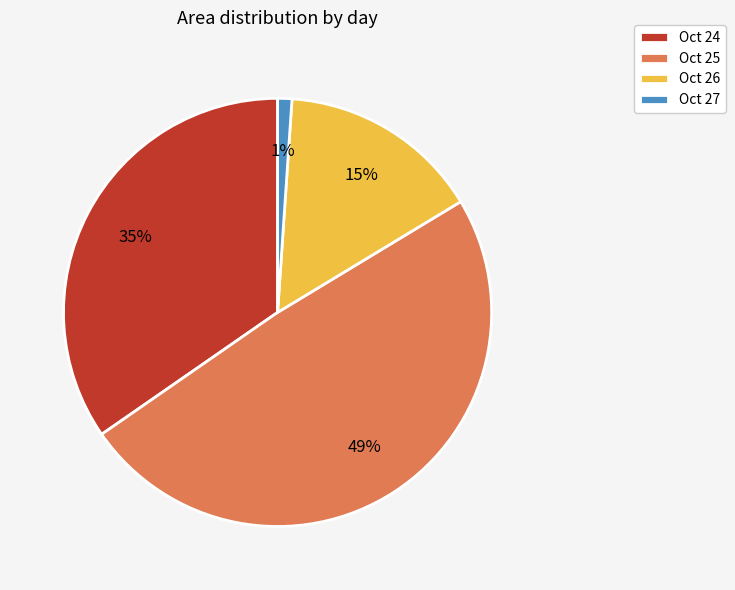

Is the sum of Oct 26 and Oct 25 greater than half?

Yes